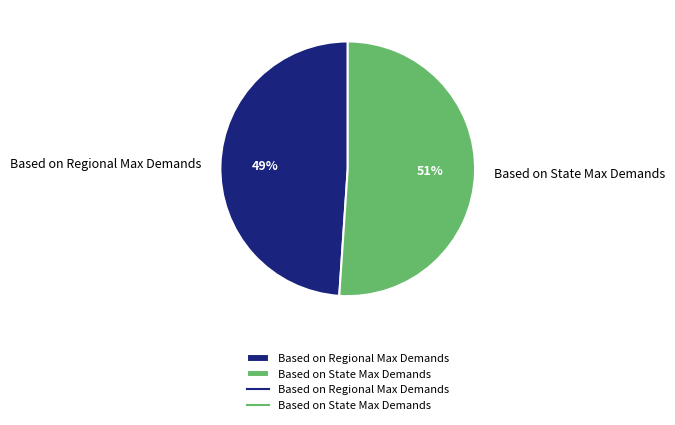

The Based on State Max Demands slice represents 51% of the pie. True or false?

True